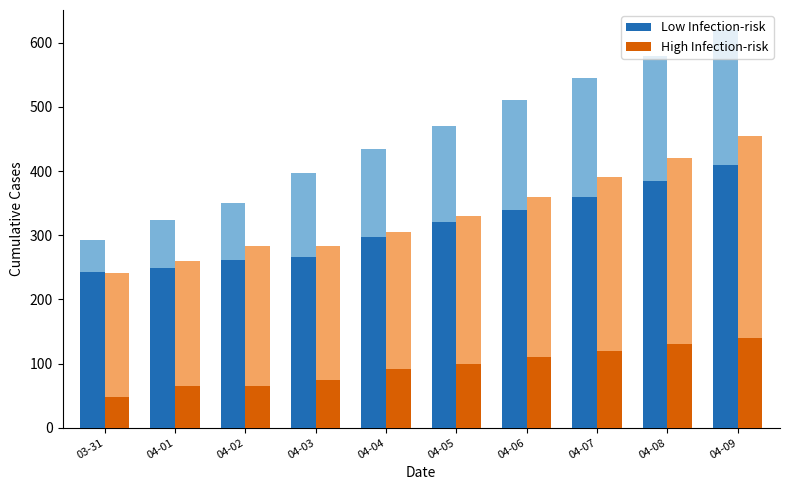

What value does the High Infection-risk series have at 04-08, to the nearest 10?

420